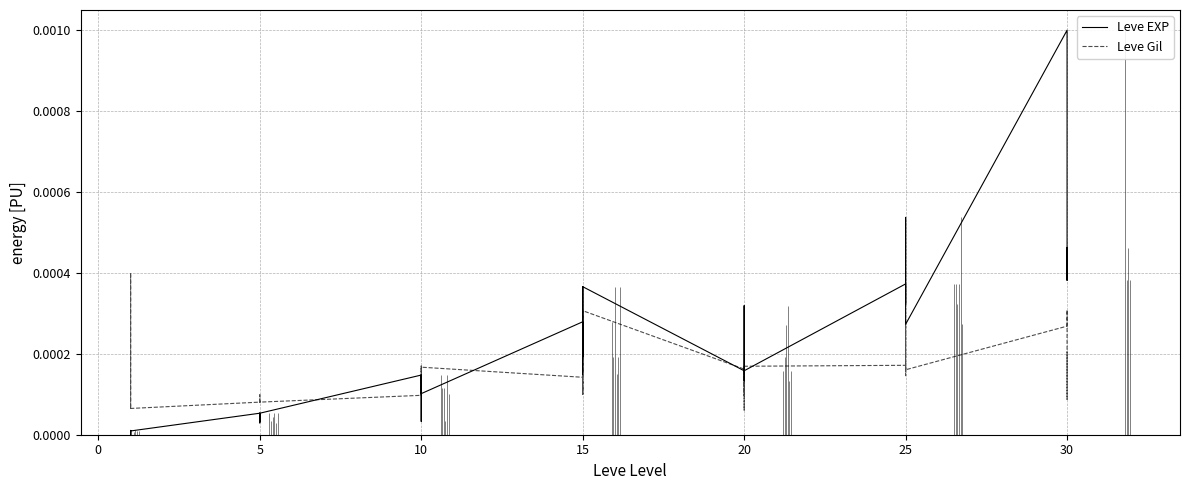

How many times do Leve Gil and Leve EXP cross each other?

7